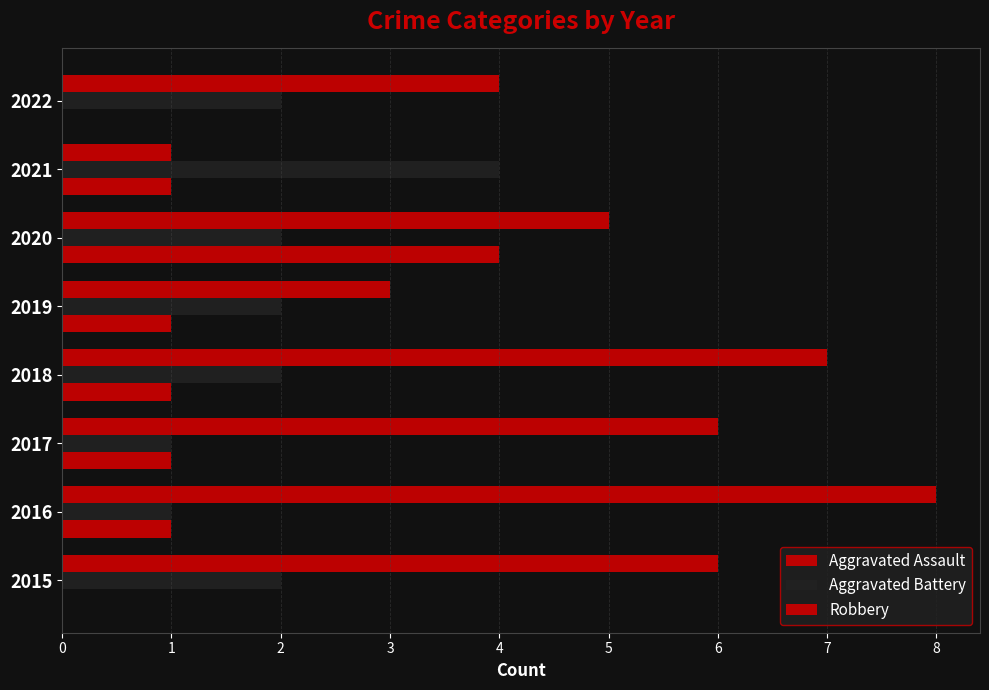

What is the average value of the Robbery series?

5